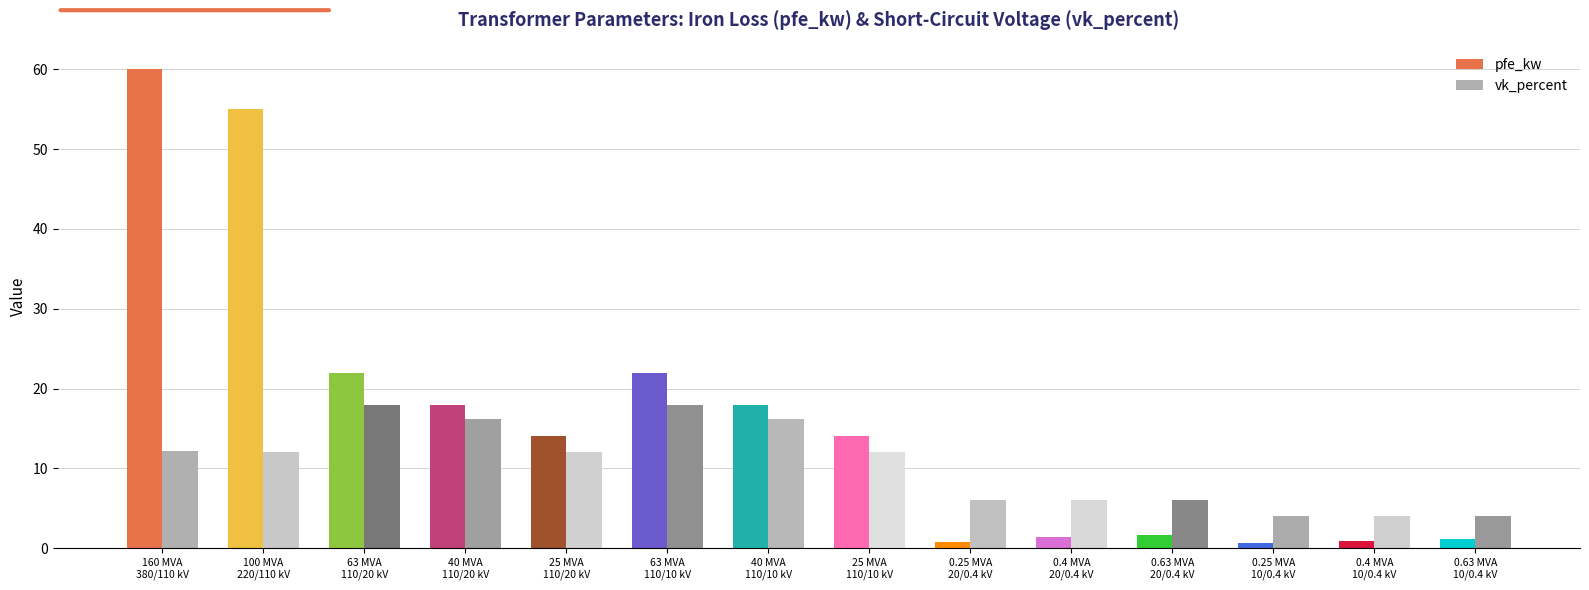

How many bars are there in each group?

2